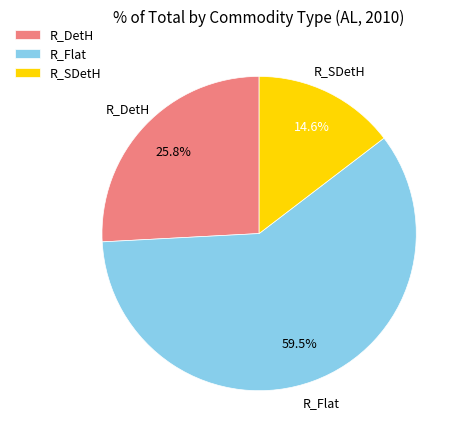

Count the number of slices in the pie.

3